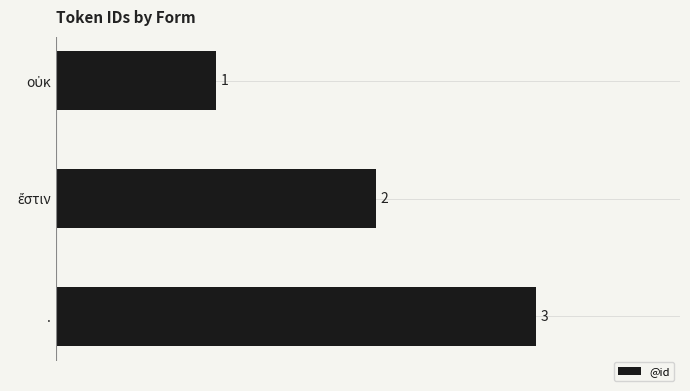

What is the greatest value displayed?

3